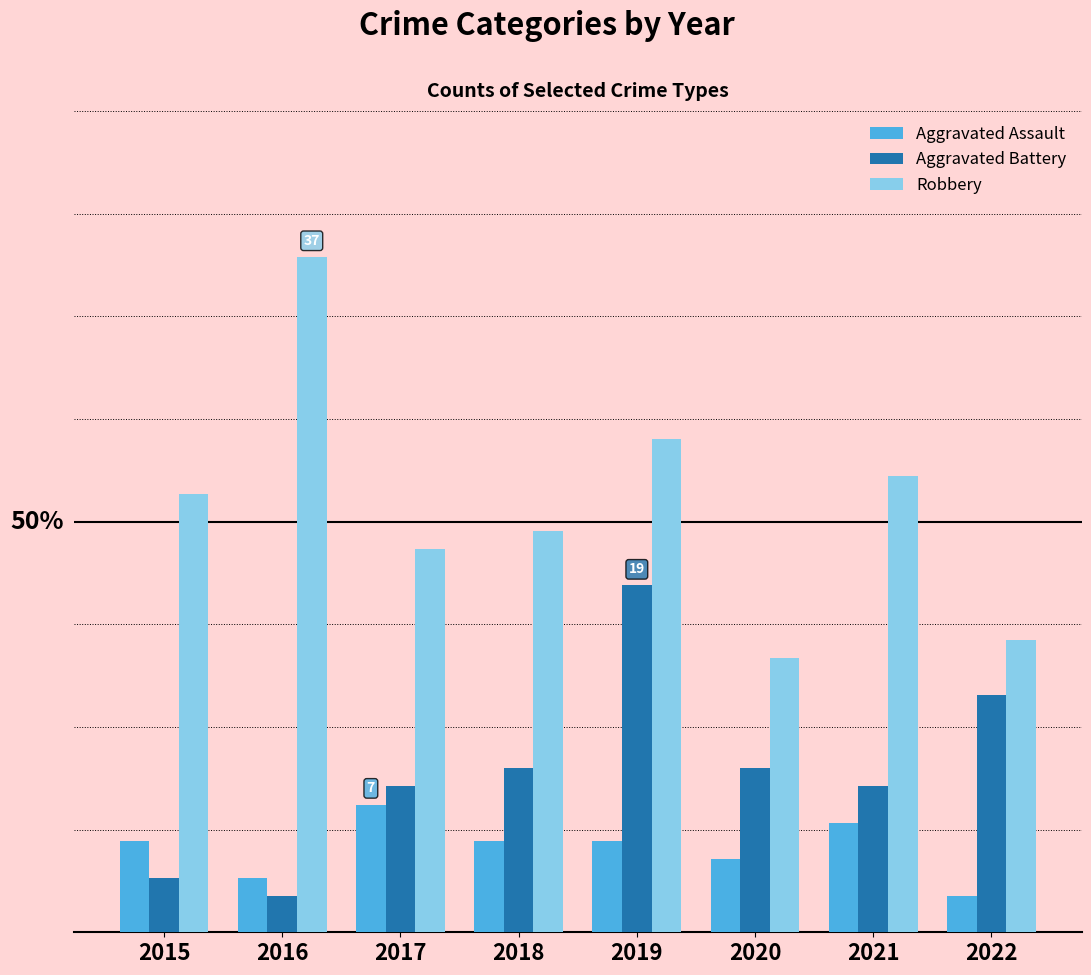

Read the Aggravated Assault value at 2018.

5